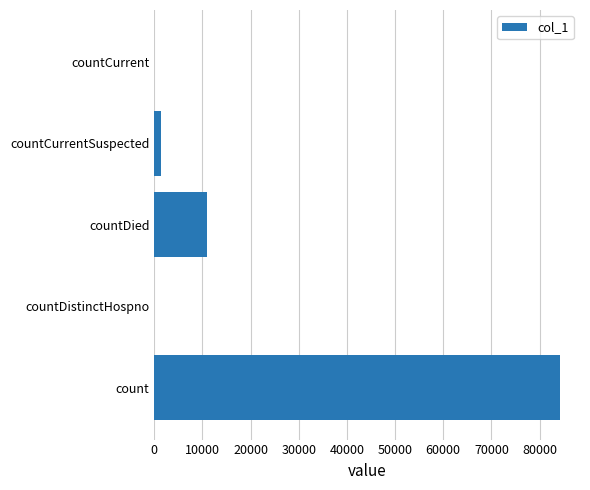

What is the sum of all values?

96595